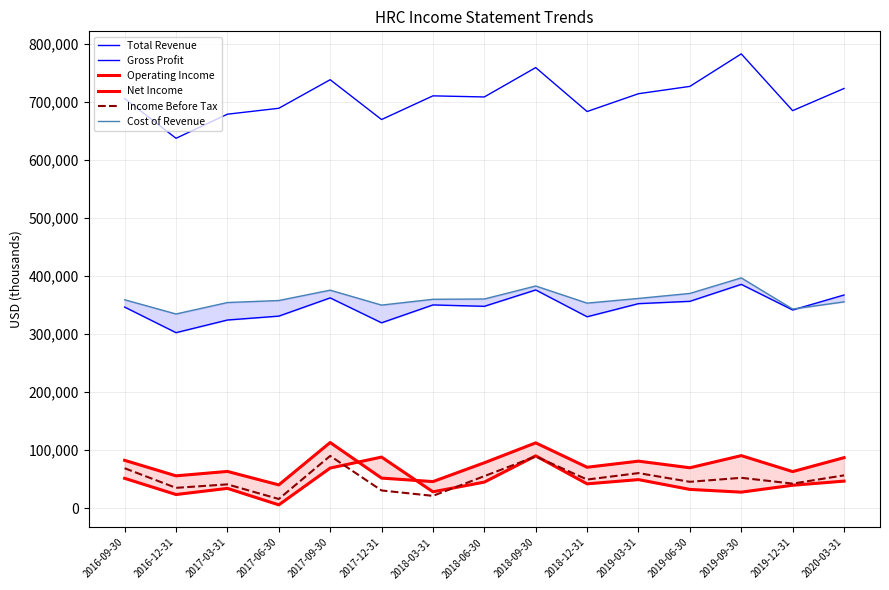

What is the maximum value shown in the chart?

782800